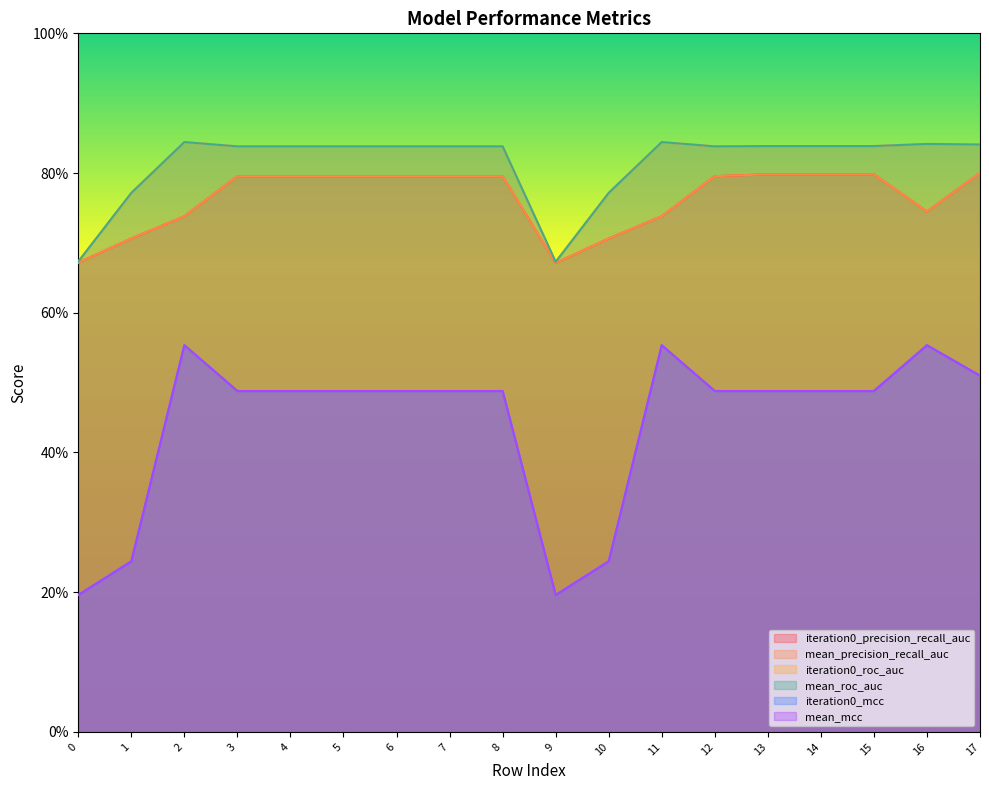

True or false: mean_mcc and iteration0_mcc cross at least once.

False